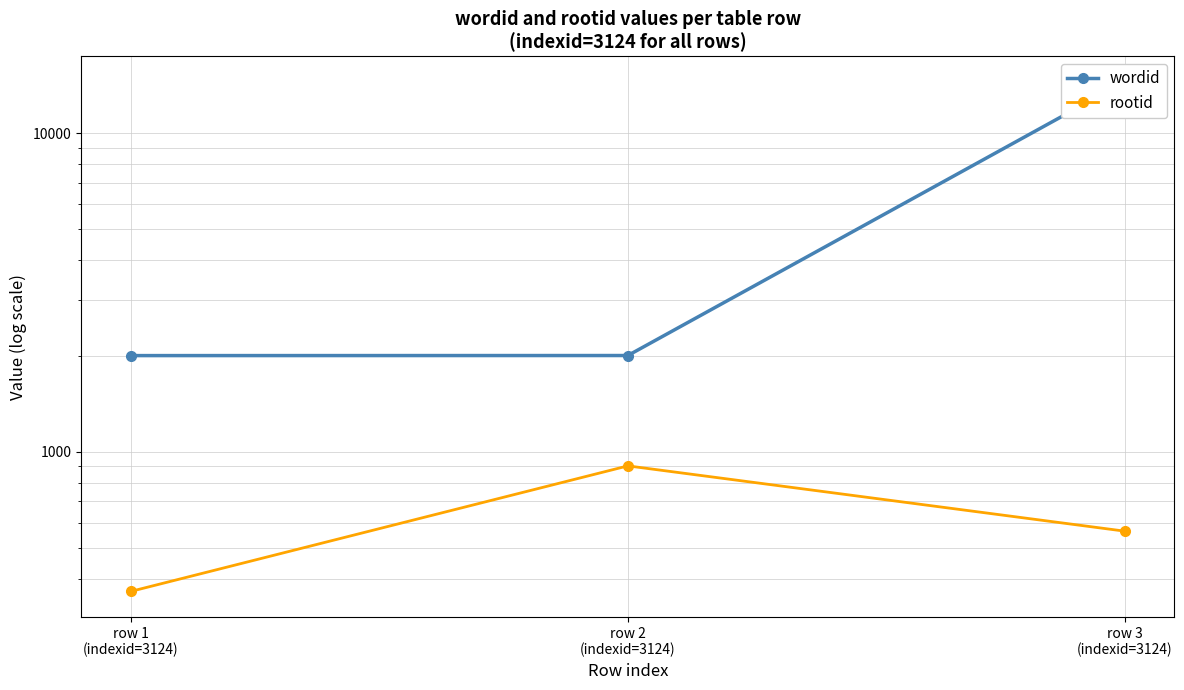

What is the maximum value shown in the chart?

14511